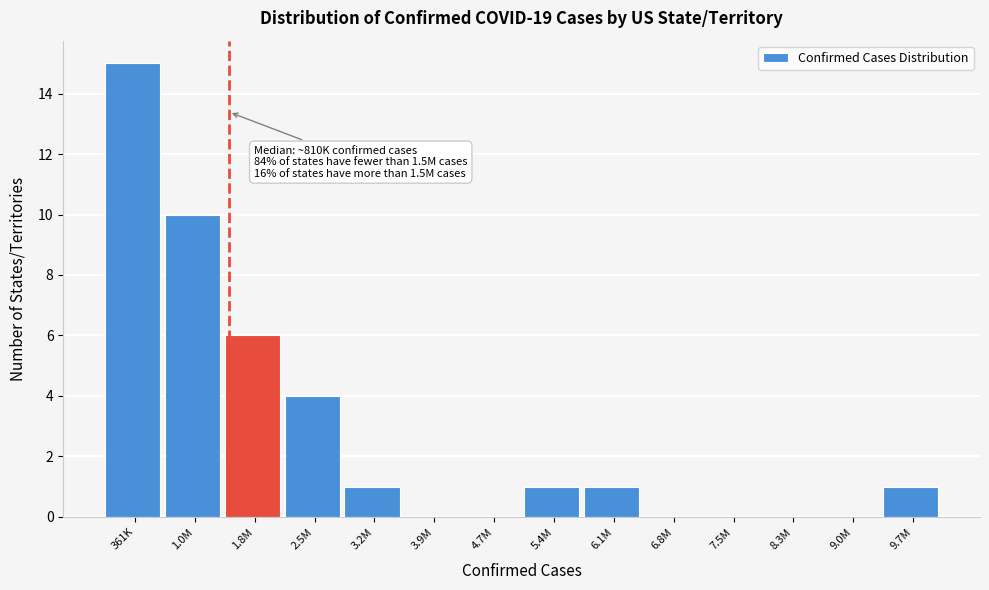

Reading right to left, what are all the values shown in this chart?

9.7M=1	9.0M=0	8.3M=0	7.5M=0	6.8M=0	6.1M=1	5.4M=1	4.7M=0	3.9M=0	3.2M=1	2.5M=4	1.8M=6	1.0M=10	361K=15